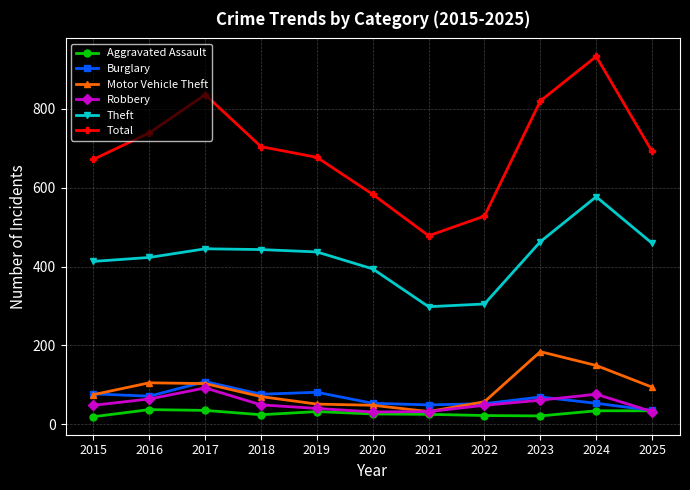

True or false: Total has a value of 836 at 2017.

True